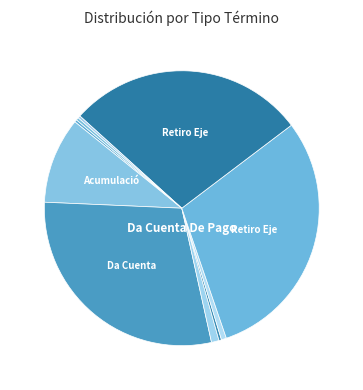

How many segments does this pie chart have?

10